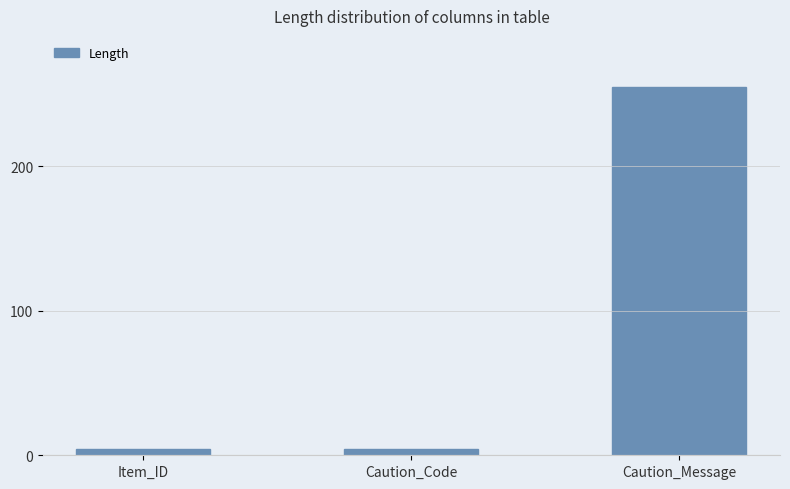

At which category does the chart reach its peak across all series?

Caution_Message